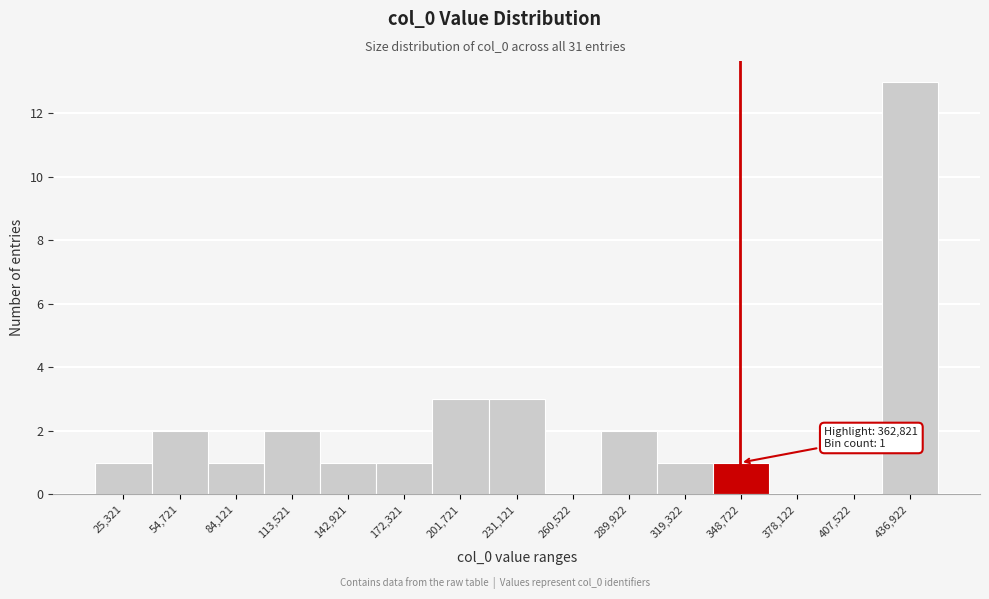

Reading left to right, transcribe all the data shown in this chart.

25,321=1	54,721=2	84,121=1	113,521=2	142,921=1	172,321=1	201,721=3	231,121=3	260,522=0	289,922=2	319,322=1	348,722=1	378,122=0	407,522=0	436,922=13